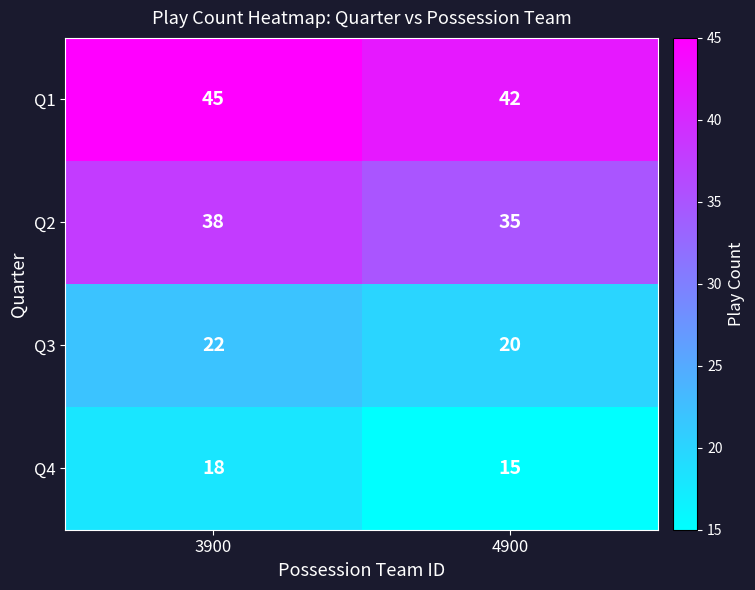

What is the average value of the Q3 series?

21